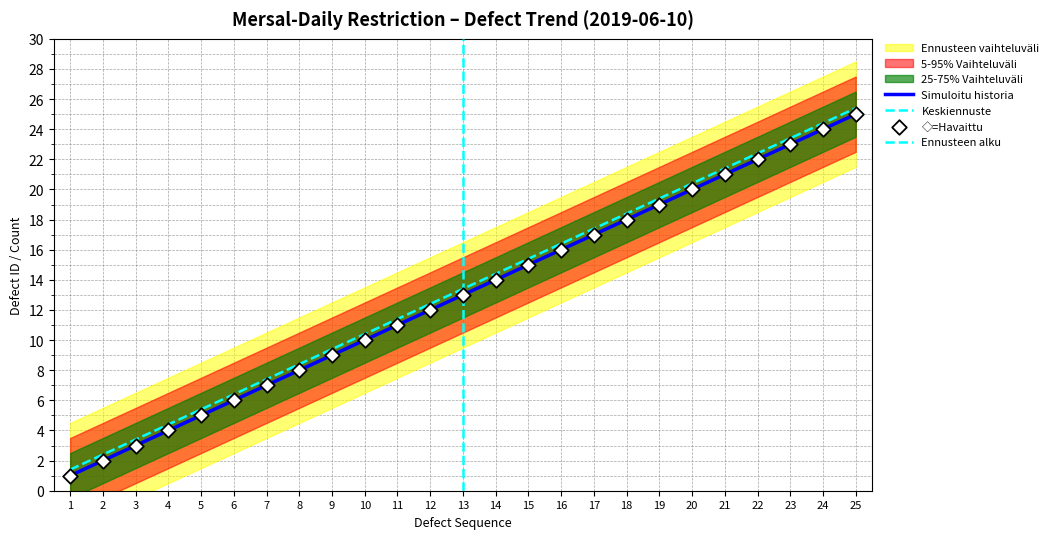

Is the value of Defect ID at 19 greater than the value of Cumulative Defects at 14?

Yes